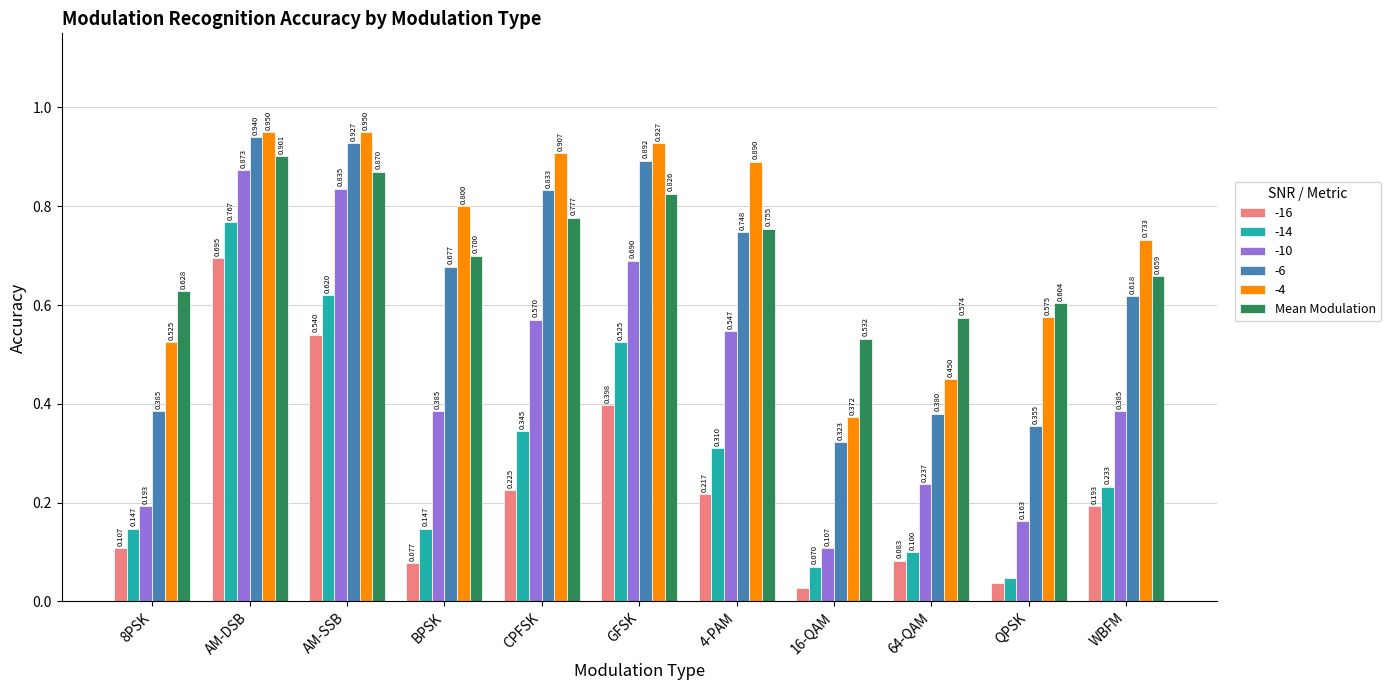

Which label corresponds to the smallest value in the chart?

16-QAM